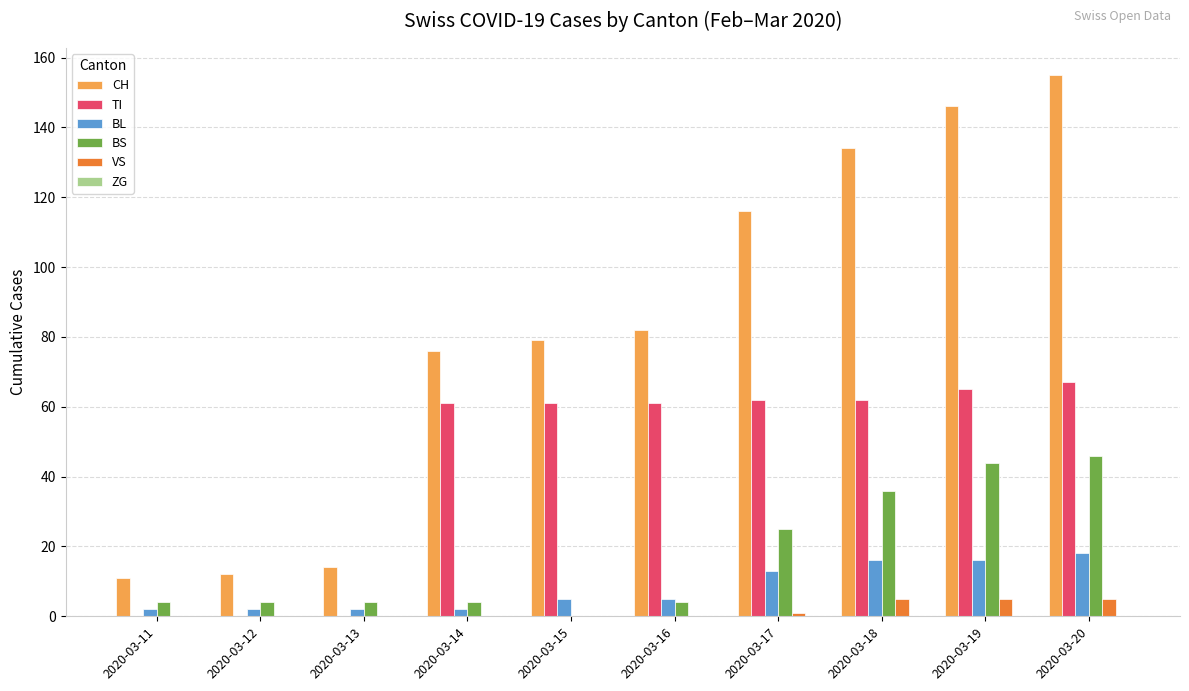

True or false: CH has a value of 44 at 2020-03-14.

False